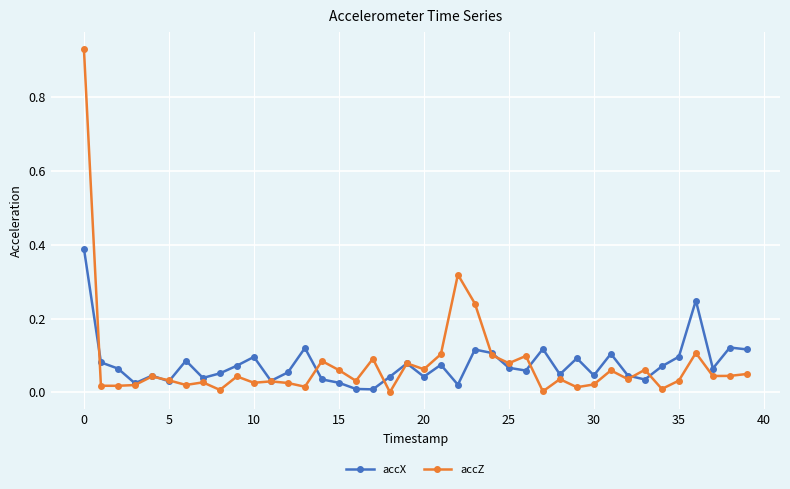

List the series in order of their peak value, highest first.

accZ, accX